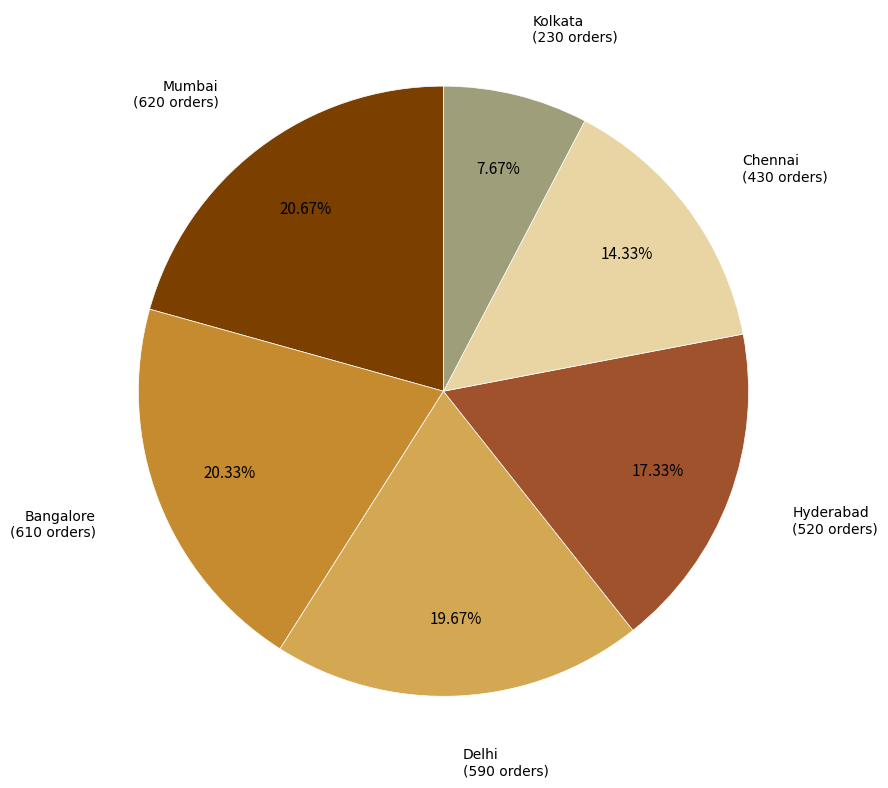

Is there any slice that represents more than half of the pie?

No